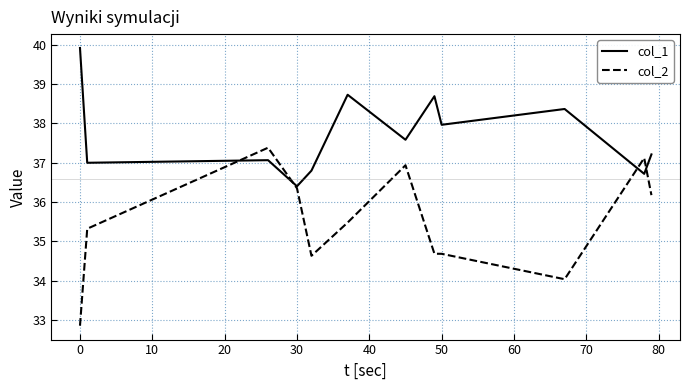

What is the lowest value of the col_1 series?

36.4